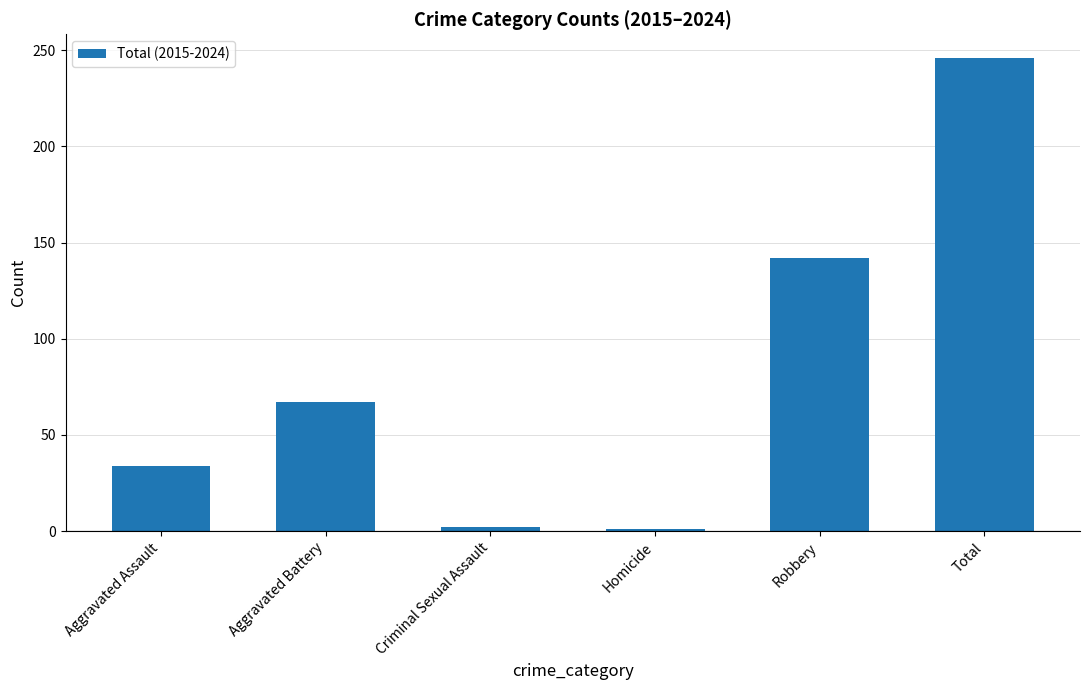

What is the difference between the values at Total and Aggravated Assault?

212